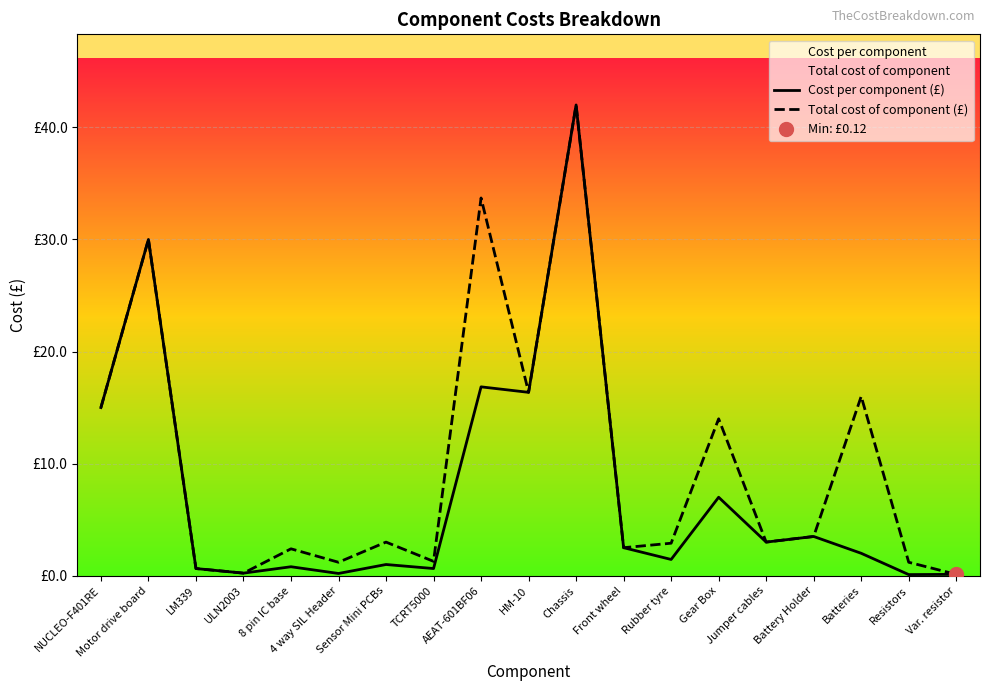

The Cost per component (£) series shows 0.9 at Front wheel. True or false?

False